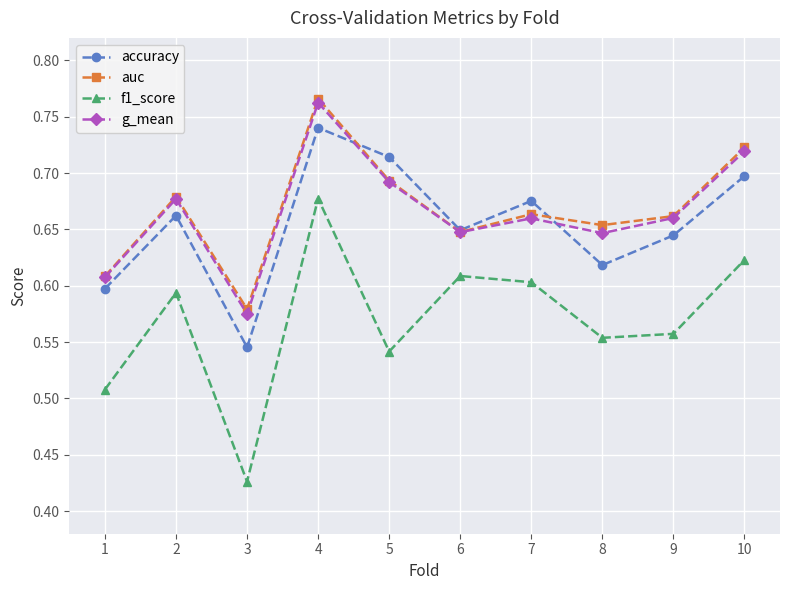

How many lines are shown in the chart?

4